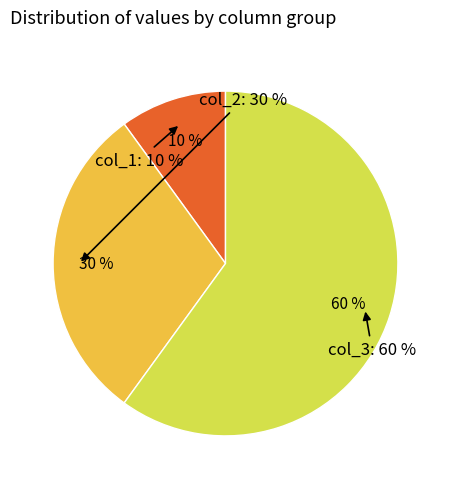

Is 8 the majority of the pie?

No